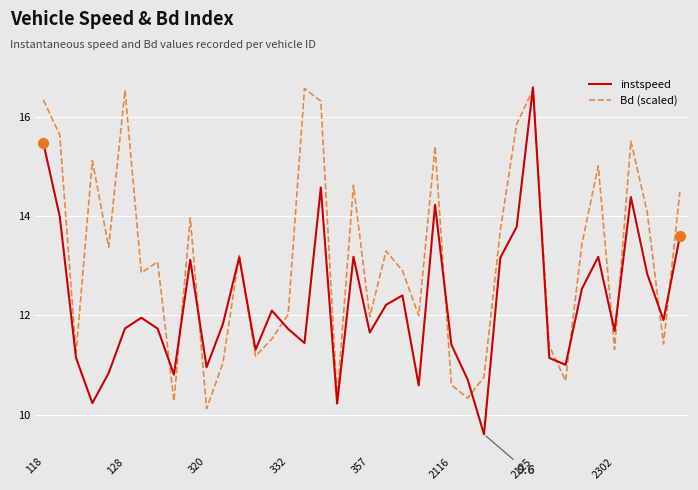

Which series has the largest total across all categories?

Bd (scaled)